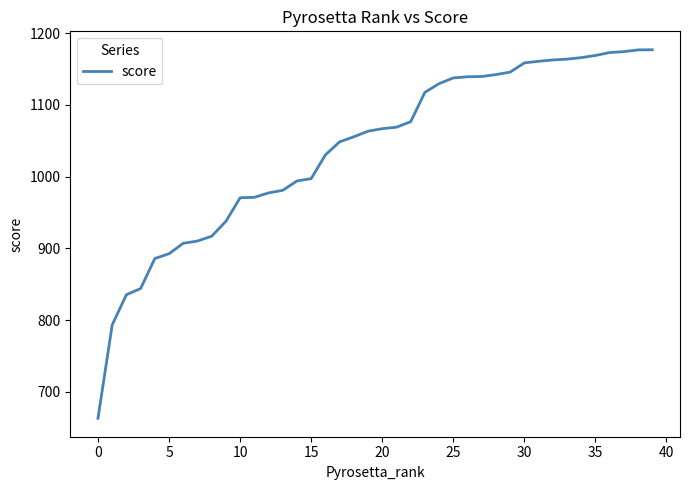

What is the maximum value shown in the chart?

1177.0